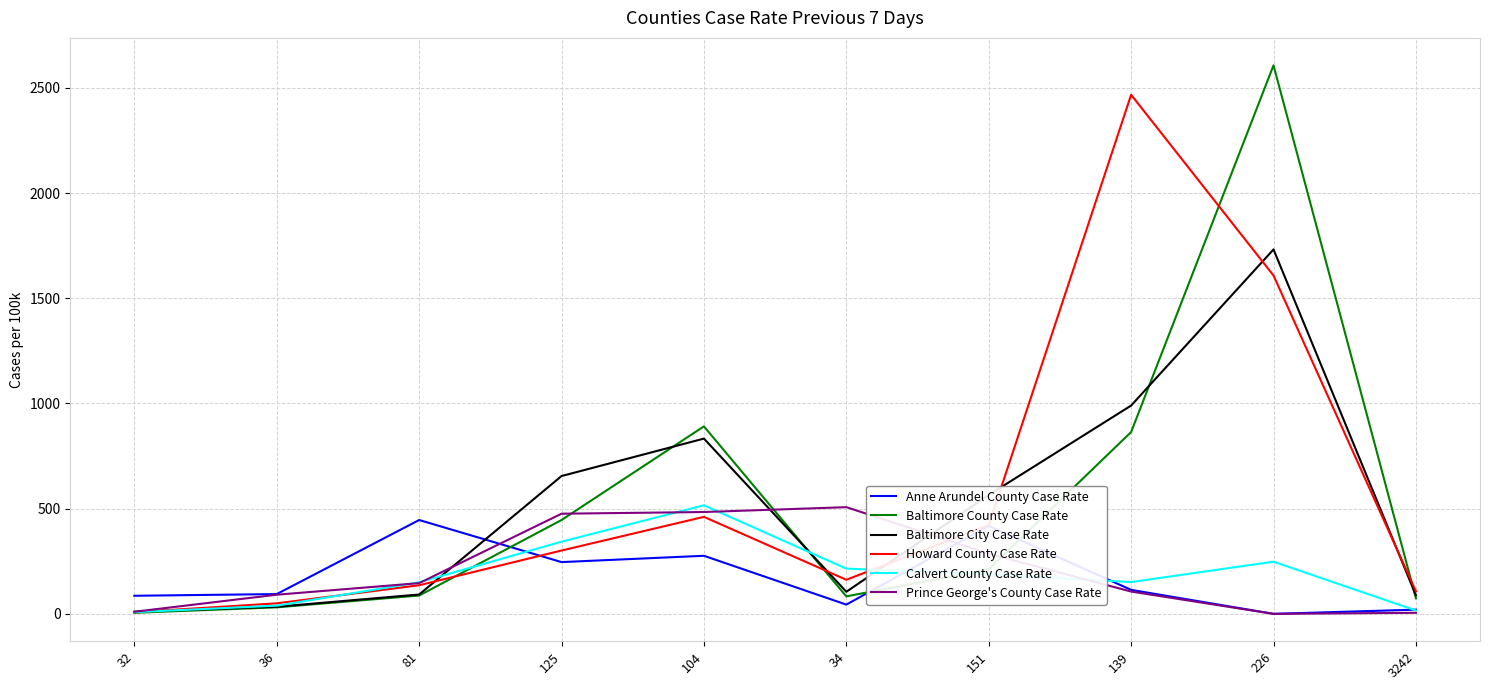

Which series has the widest spread of values?

Baltimore County Case Rate